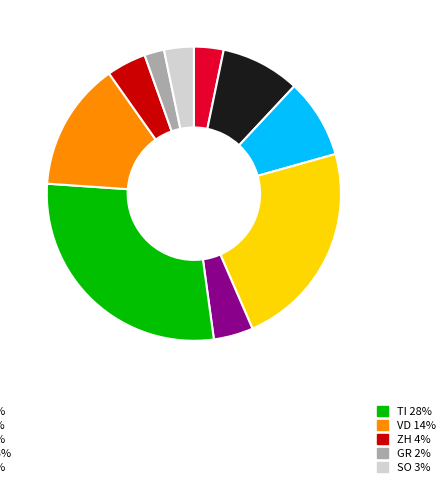

Is there any slice that represents more than half of the pie?

No